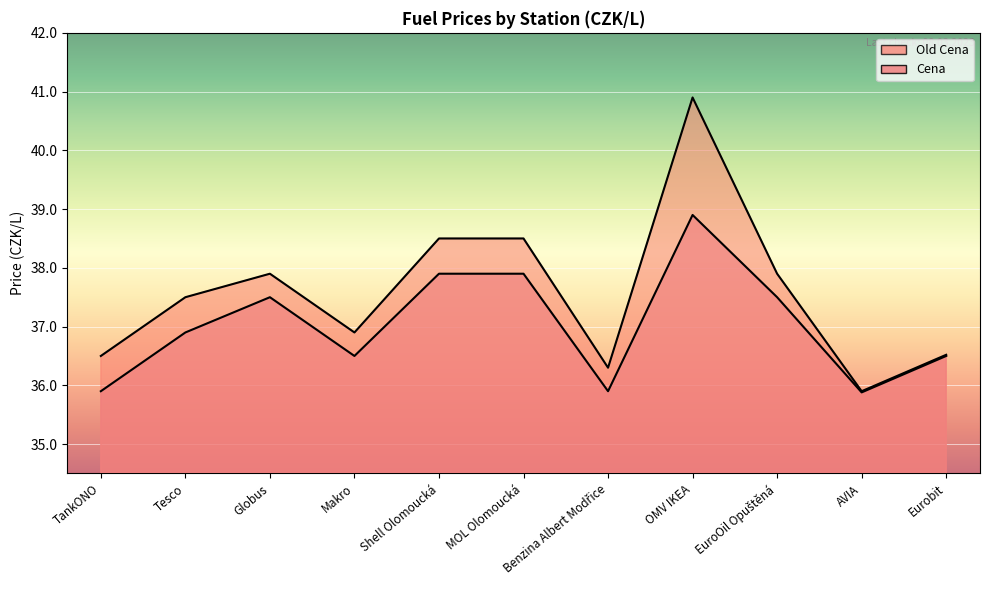

List the series in order of their peak value, highest first.

Old Cena, Cena